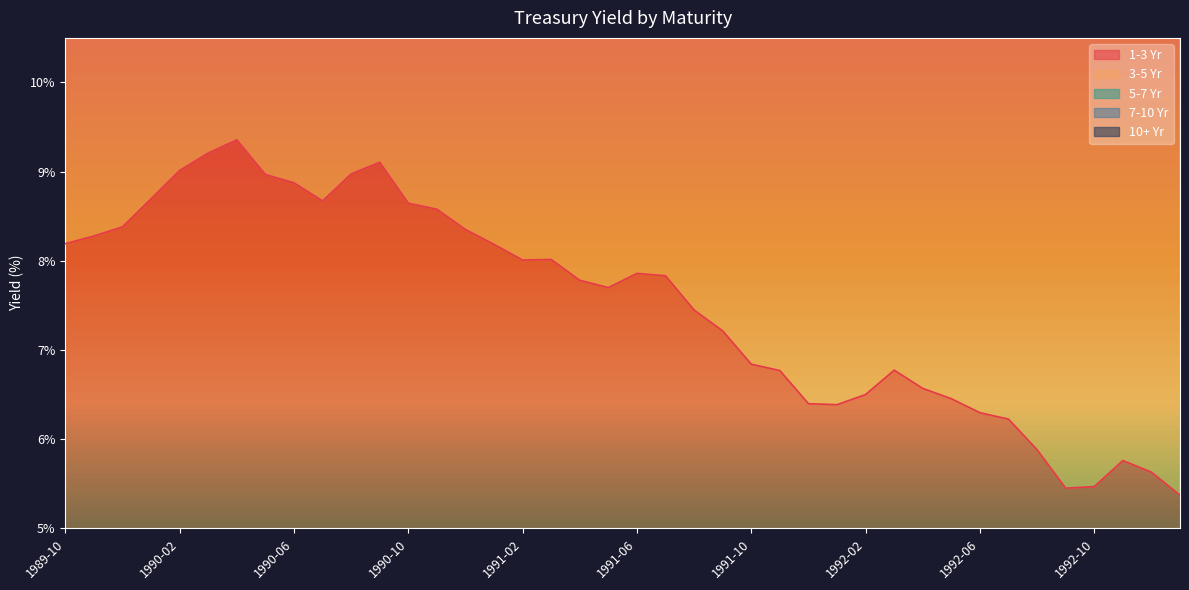

Which series has the widest spread of values?

10+ Yr